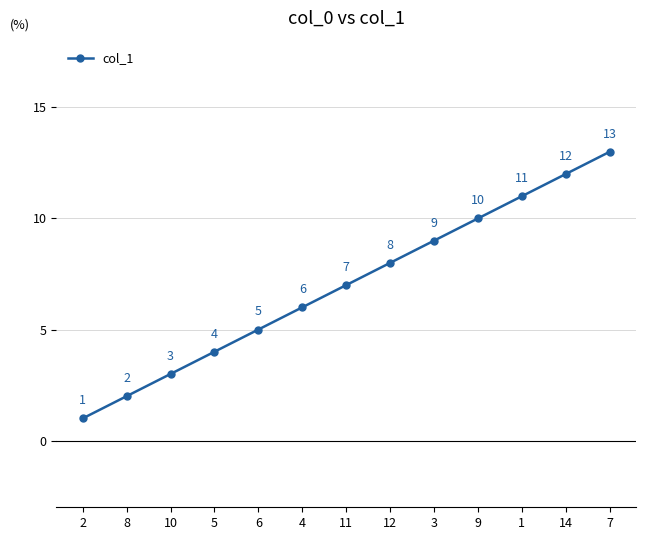

At which label is the value closest to 7?

11